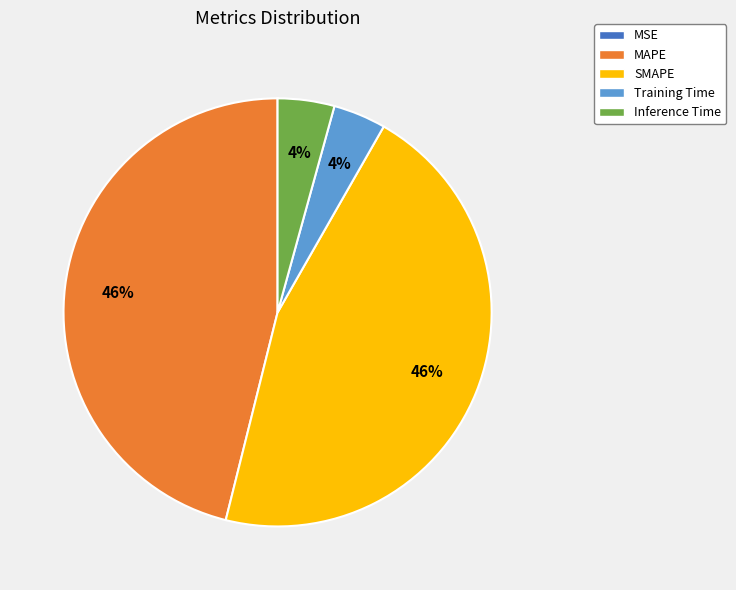

To the nearest percent, what is the combined percentage of Training Time and MAPE?

50%